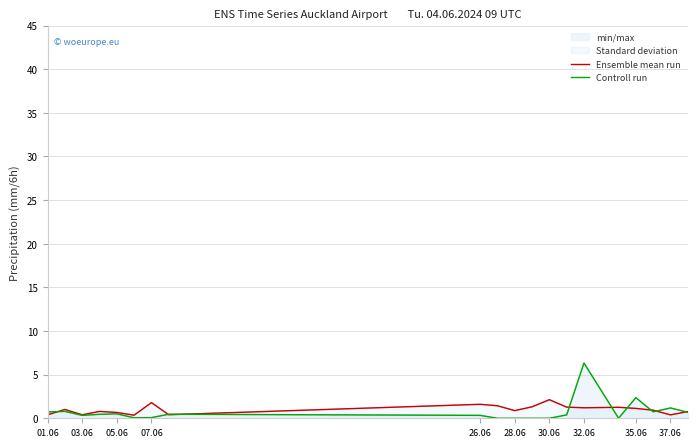

What value does the Controll run series have at 03.06?

0.3